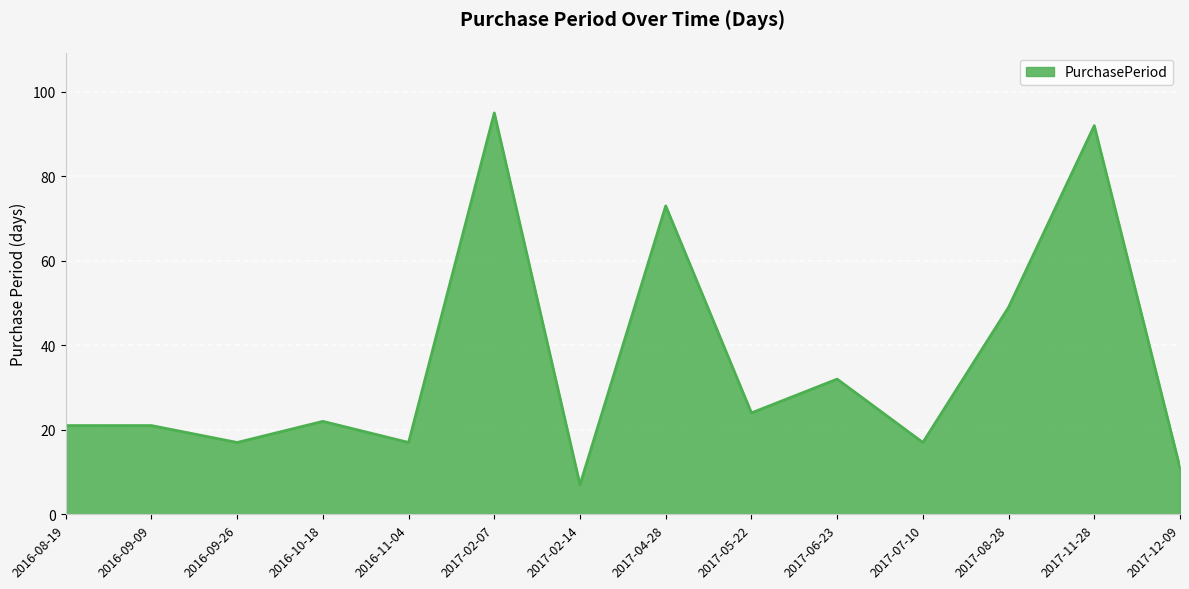

True or false: the data shows 21 at 2016-09-09.

True